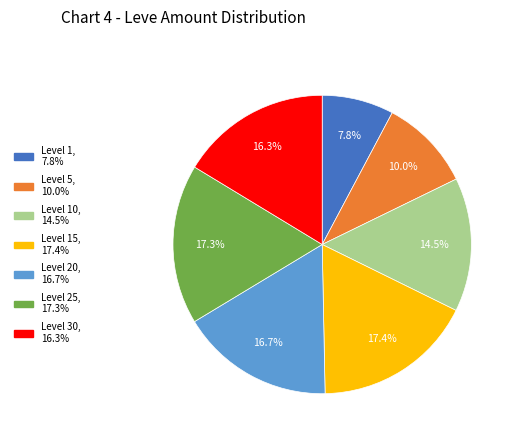

Does any single category account for the majority?

No